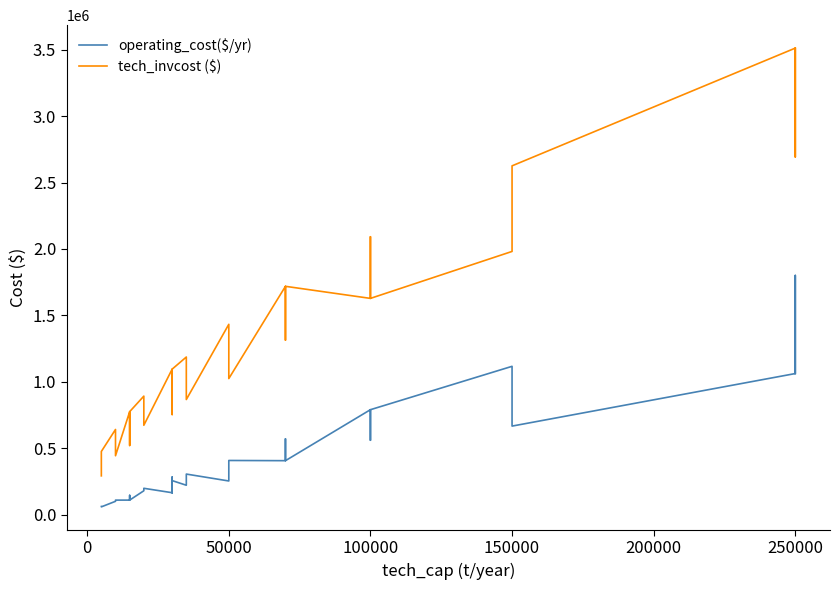

What are all the series names shown in the legend?

operating_cost($/yr), tech_invcost ($)